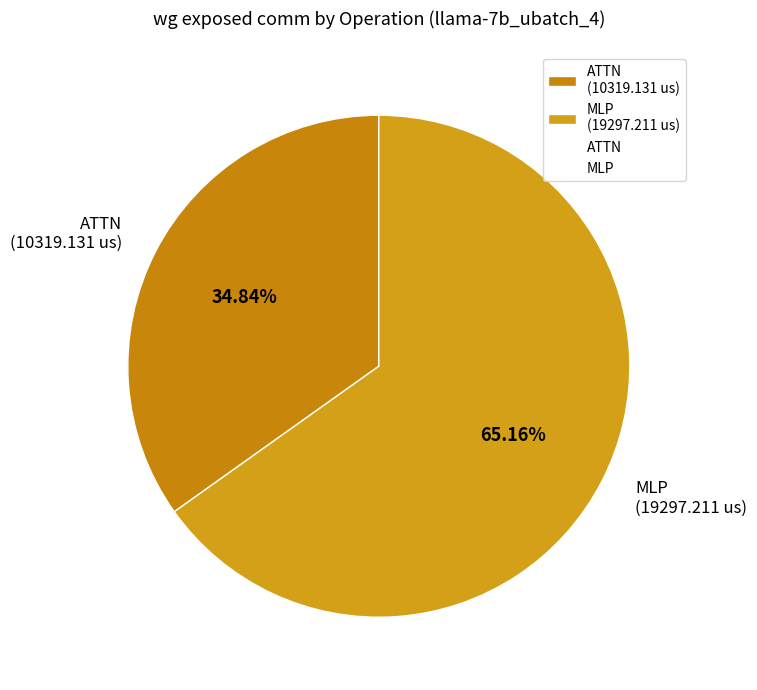

What is the ratio of the value at MLP (19297.211 us) to the value at ATTN (10319.131 us)?

1.9